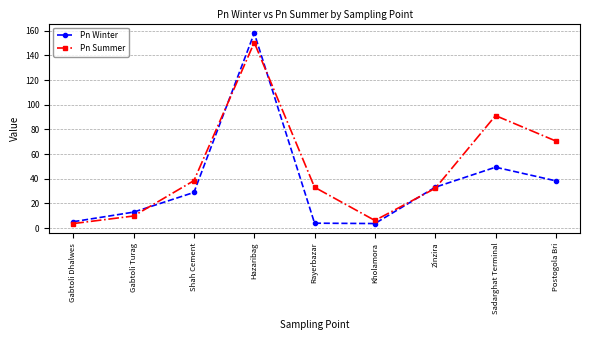

Is it true that Pn Winter equals 4.0 at Rayerbazar?

True